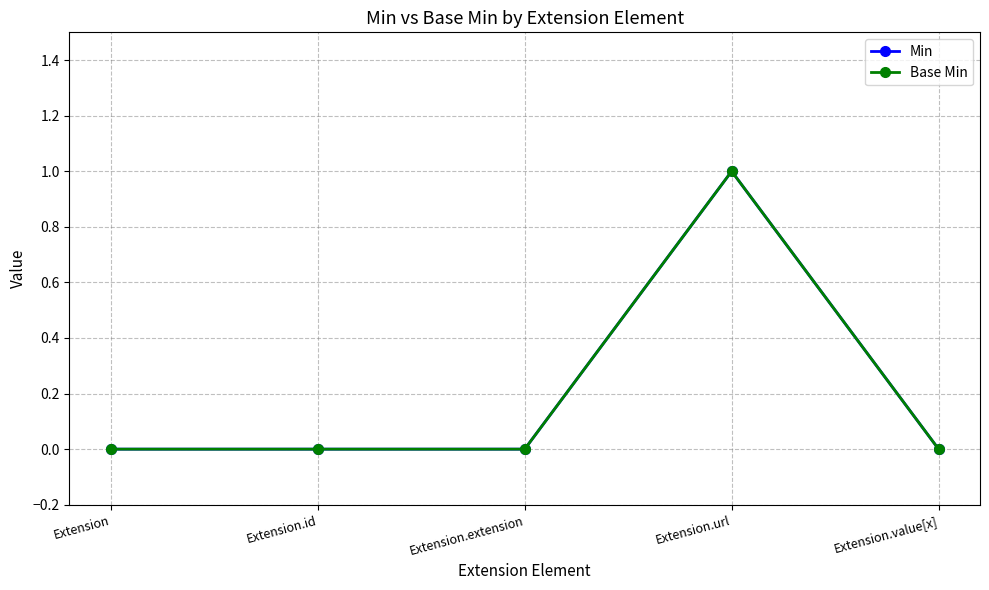

True or false: Base Min and Min cross at least once.

False